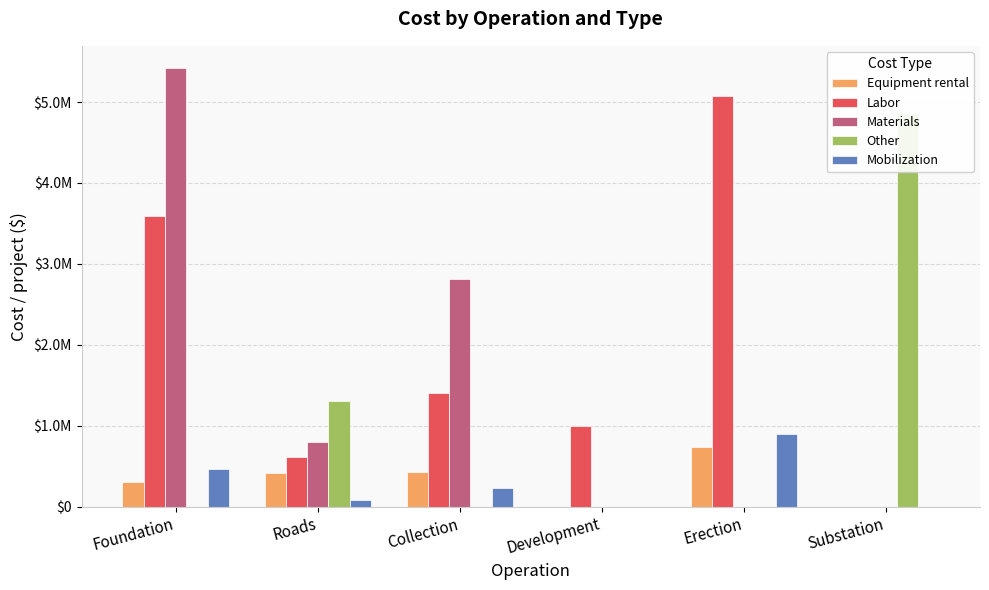

Reading left to right, transcribe all the data shown in this chart.

Equipment rental: Foundation=299607.3	Roads=412013.8	Collection=426614.7	Development=0.0	Erection=730892.7	Substation=0.0
Labor: Foundation=3593613.2	Roads=609463.1	Collection=1402888.0	Development=1000000.0	Erection=5076630.6	Substation=0.0
Materials: Foundation=5424241.1	Roads=797751.5	Collection=2808055.1	Development=0.0	Erection=0.0	Substation=0.0
Other: Foundation=0.0	Roads=1307300.8	Collection=0.0	Development=0.0	Erection=0.0	Substation=4859182.1
Mobilization: Foundation=465873.1	Roads=83009.4	Collection=231877.9	Development=0.0	Erection=899310.0	Substation=0.0